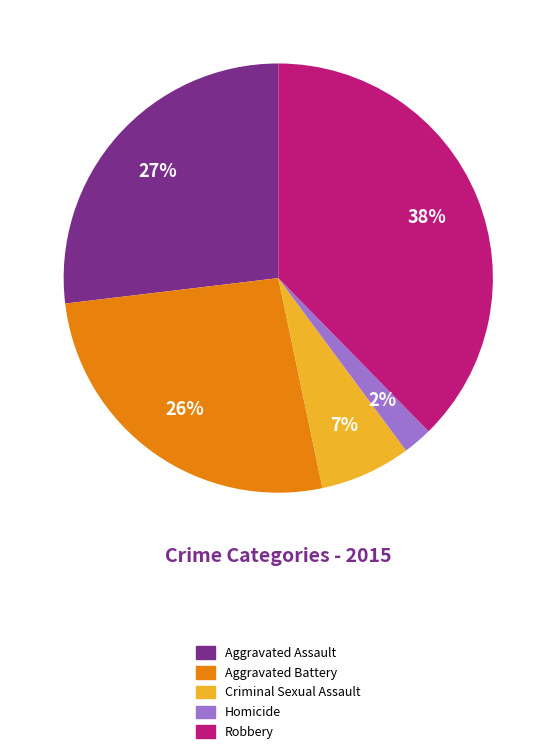

The Aggravated Battery slice represents 26% of the pie. True or false?

True